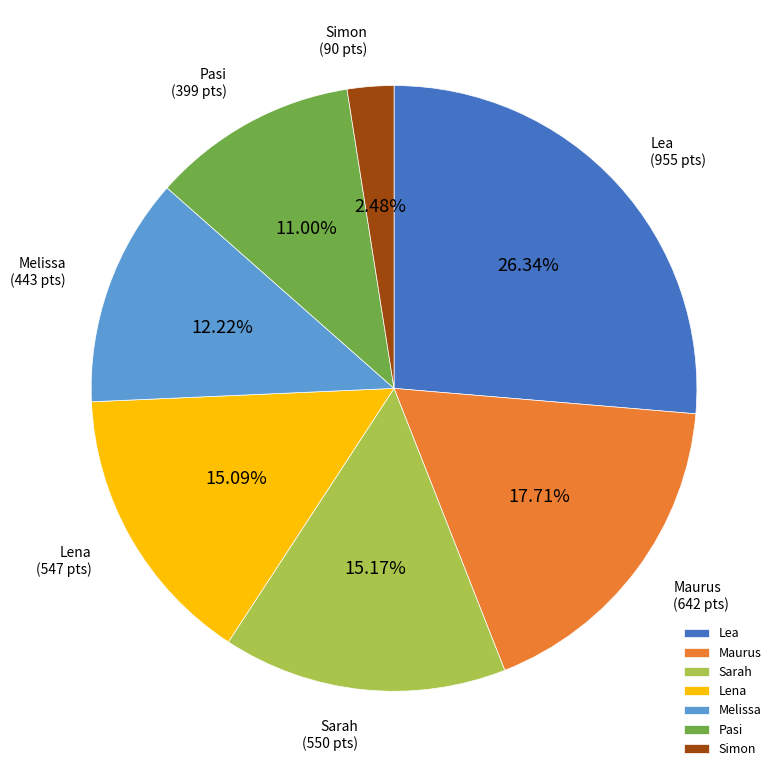

To the nearest percent, what is the difference between the largest and smallest slice percentages?

24%